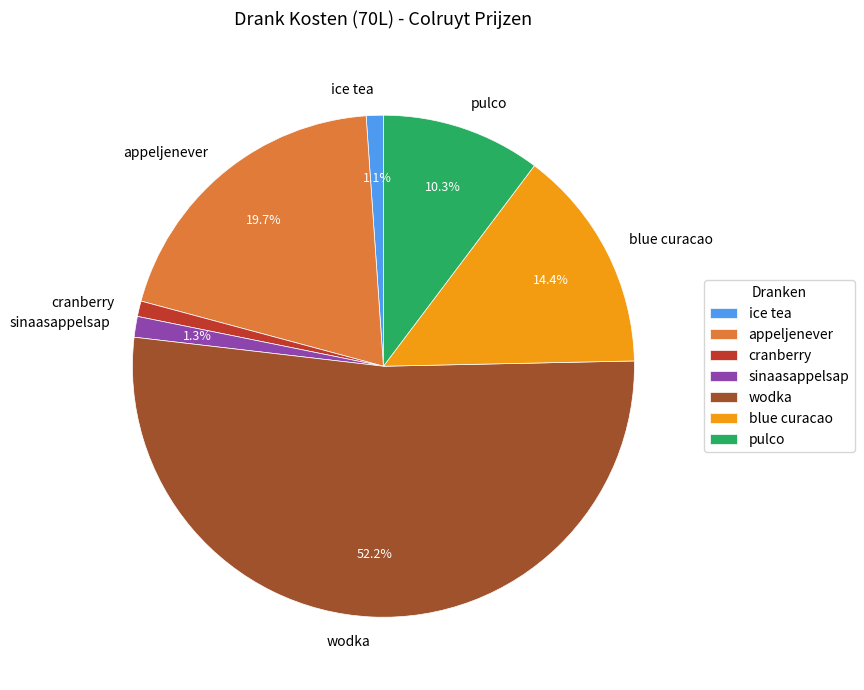

What is the majority slice?

wodka